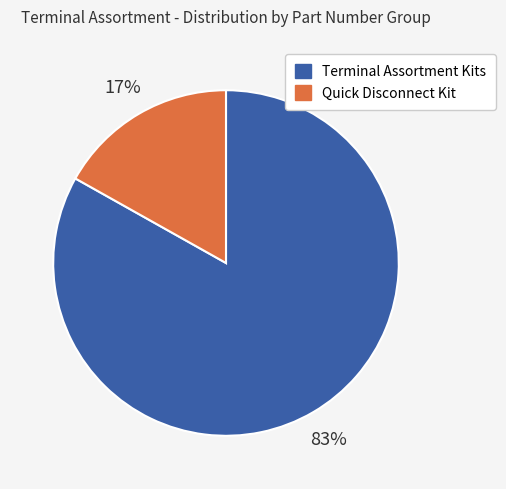

Does any single category account for the majority?

Yes